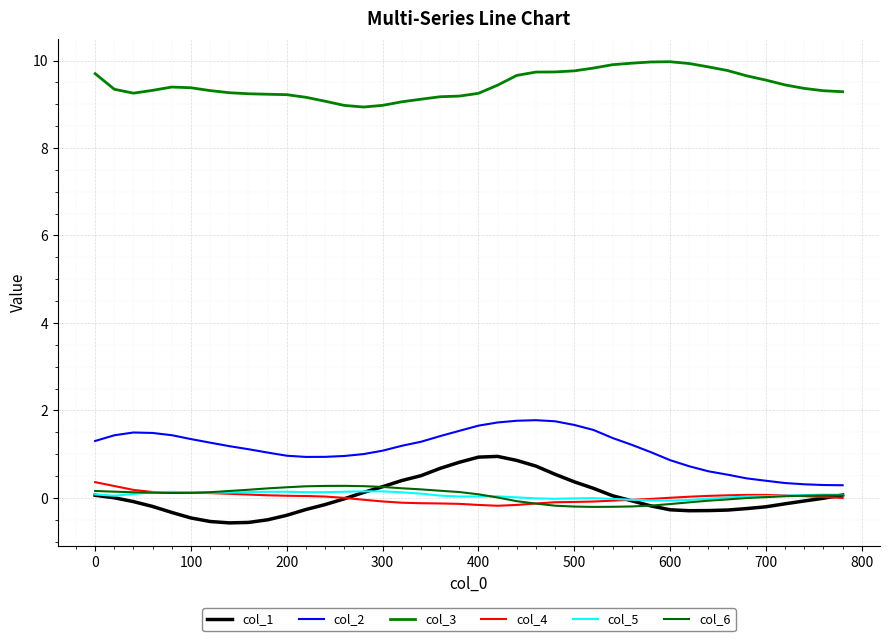

What is the difference between the second highest and minimum values in the col_4 series?

0.5